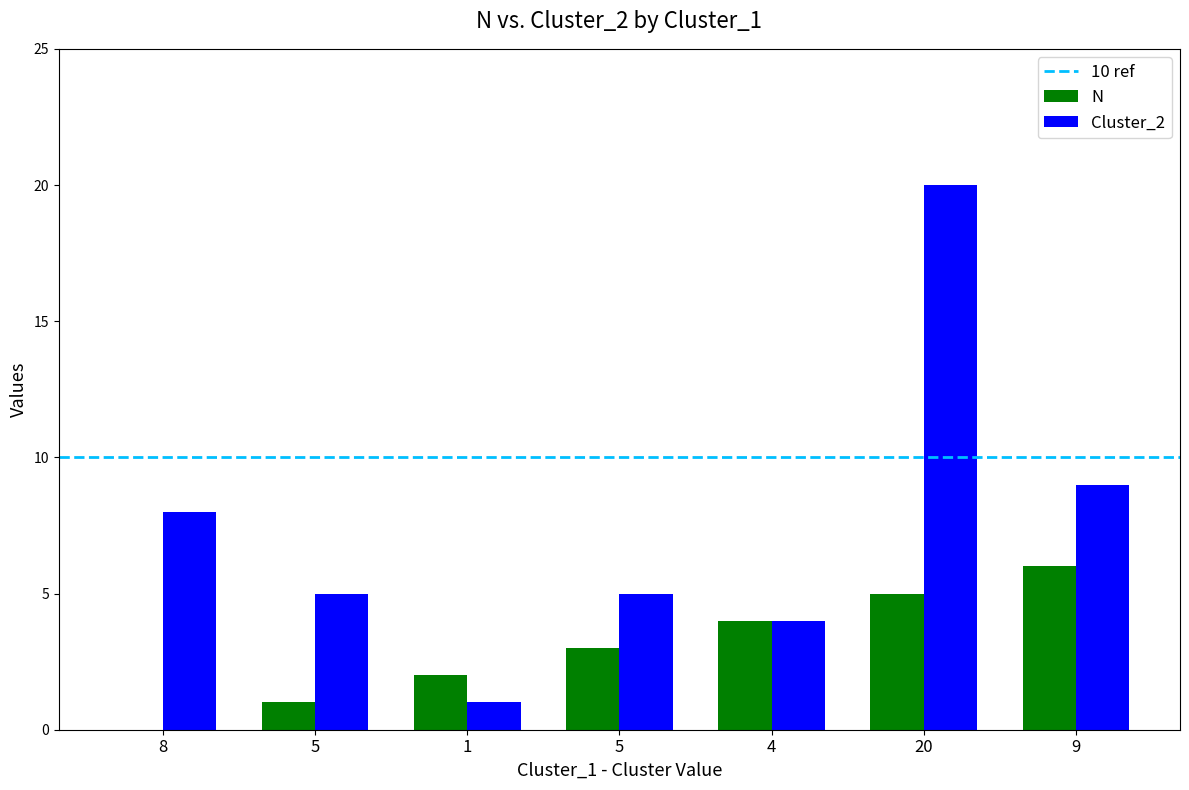

How many groups of bars are there?

7